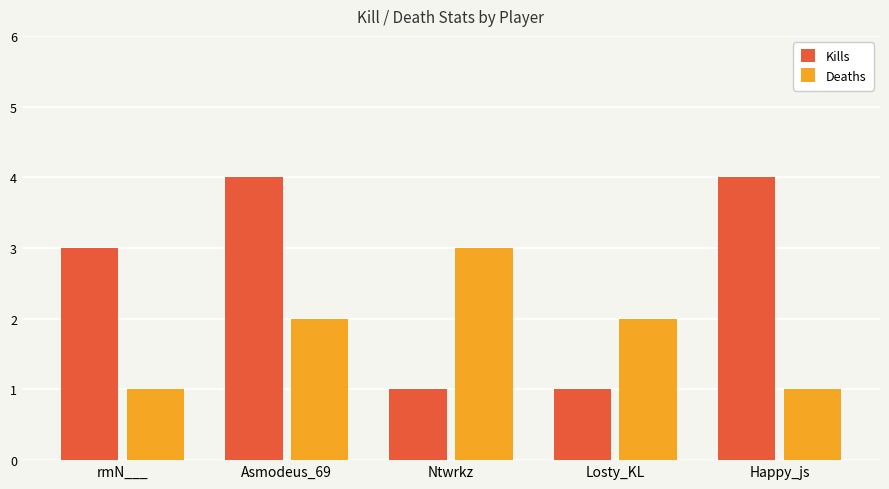

Which series has the largest range (max minus min)?

Kills